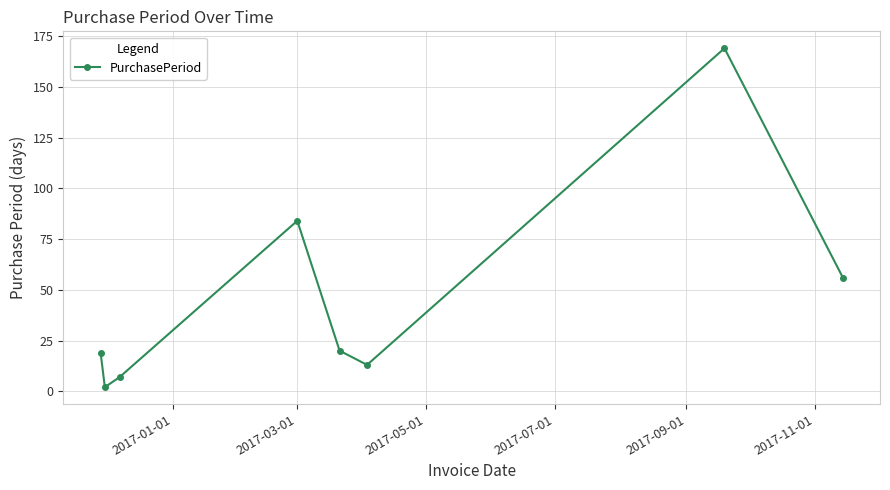

How many lines are shown in the chart?

1